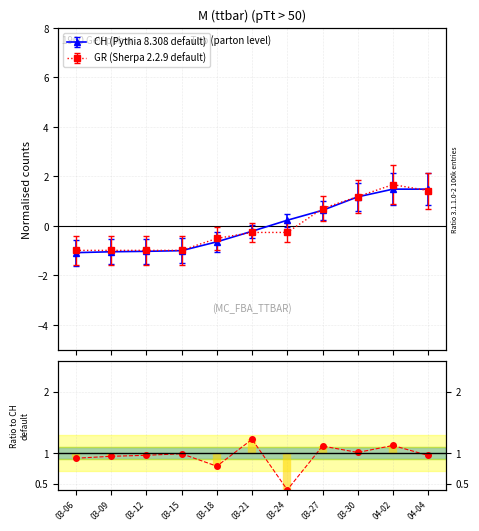

Which label corresponds to the smallest value in the chart?

03-24